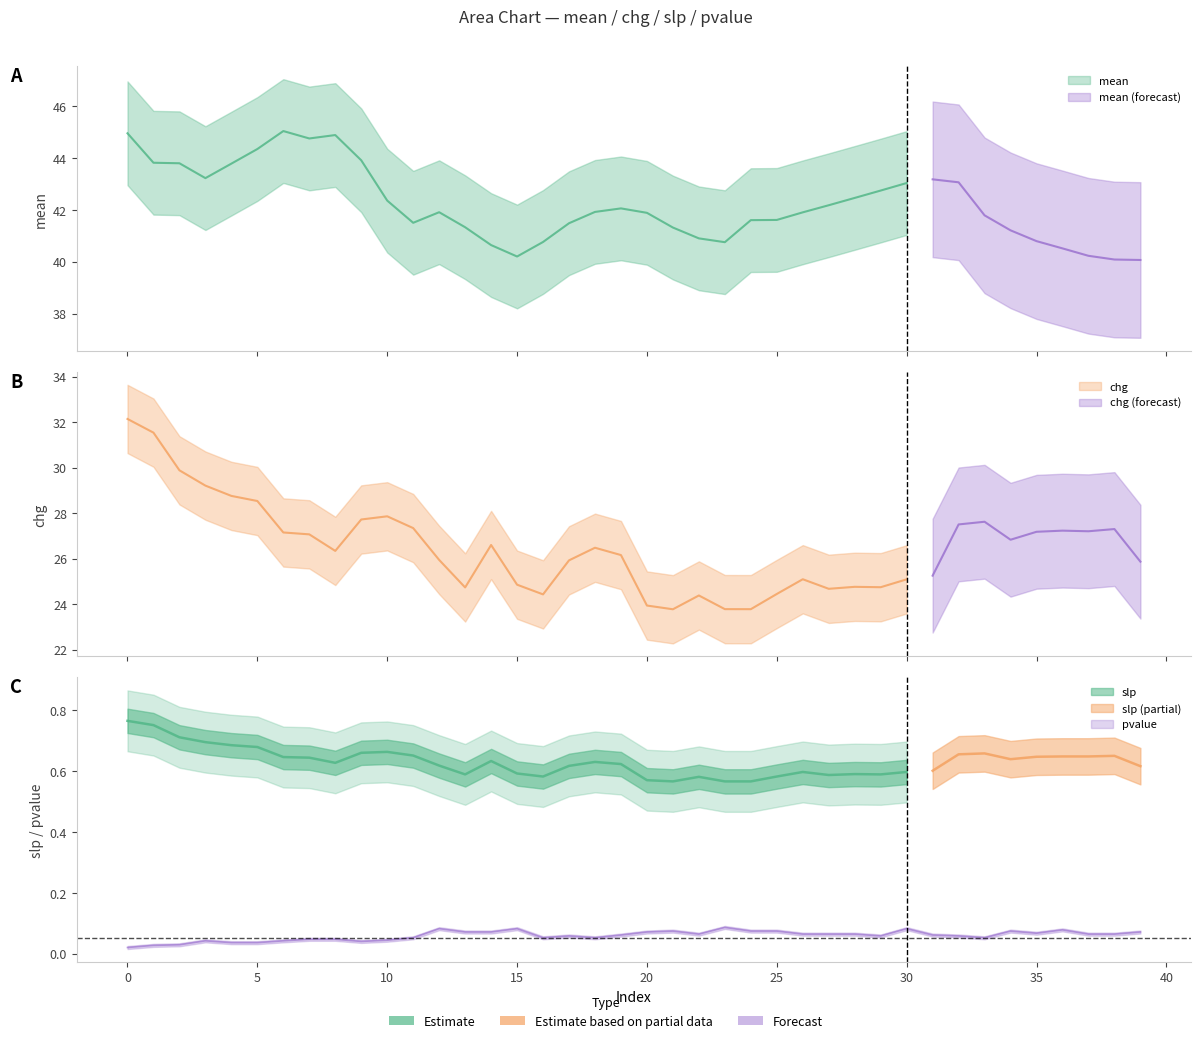

Which series changed the most between 19 and 37?

mean